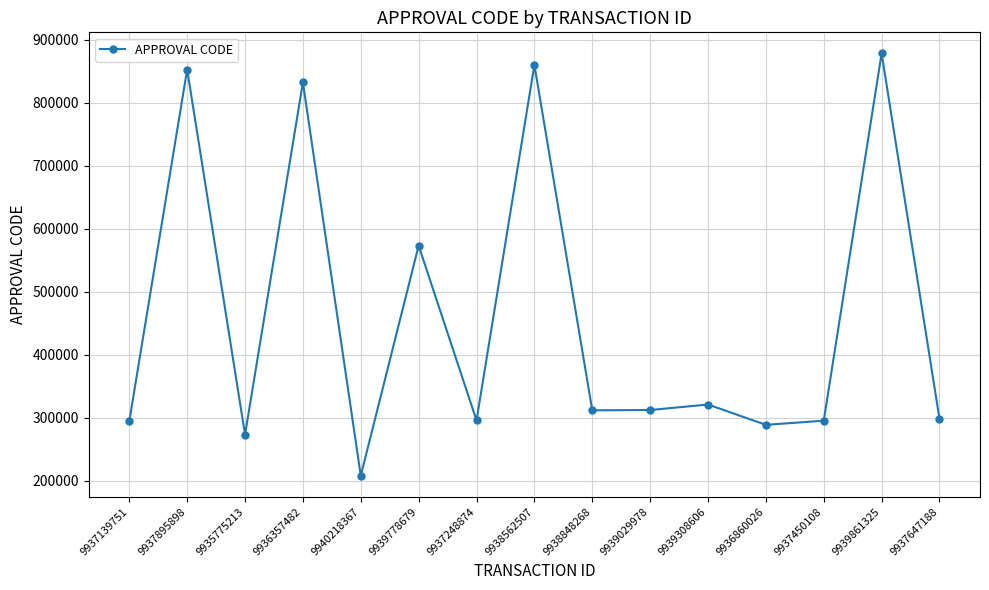

What is the maximum value shown in the chart?

878306